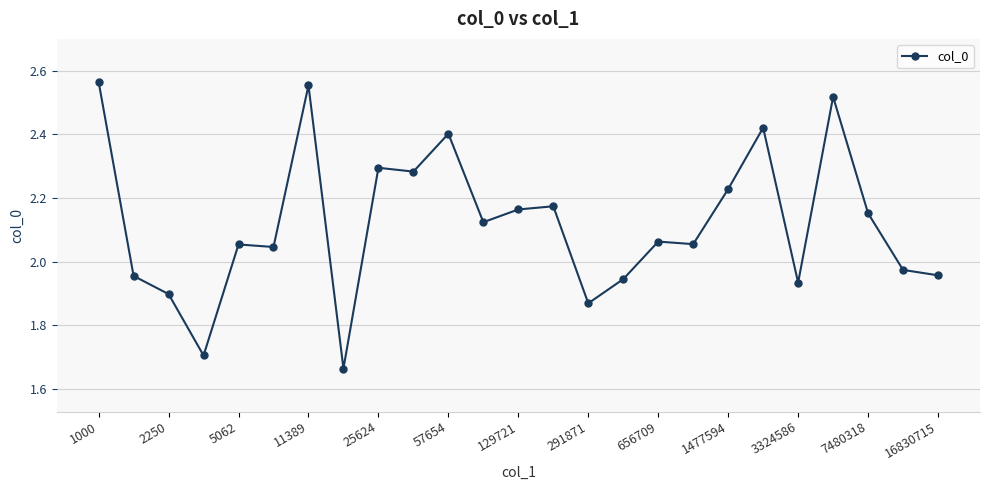

What is the difference between the second highest and minimum values?

0.9